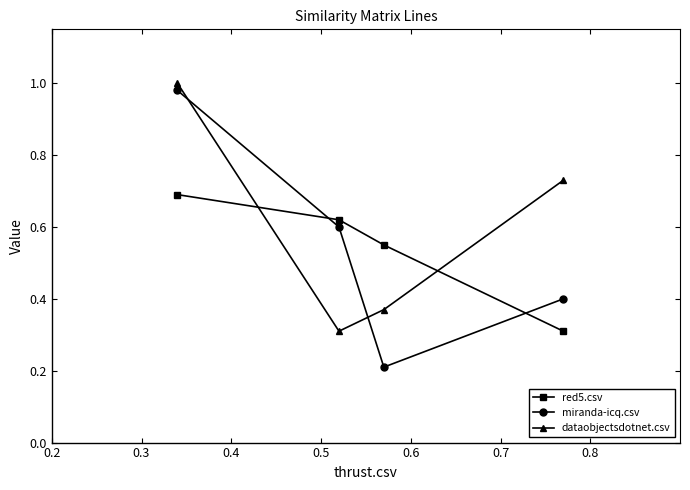

Is this an area chart (filled region under the line)?

No